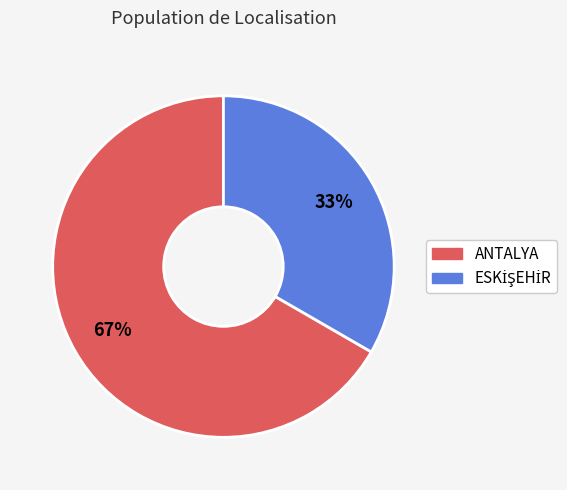

What is the largest slice in the pie chart?

ANTALYA